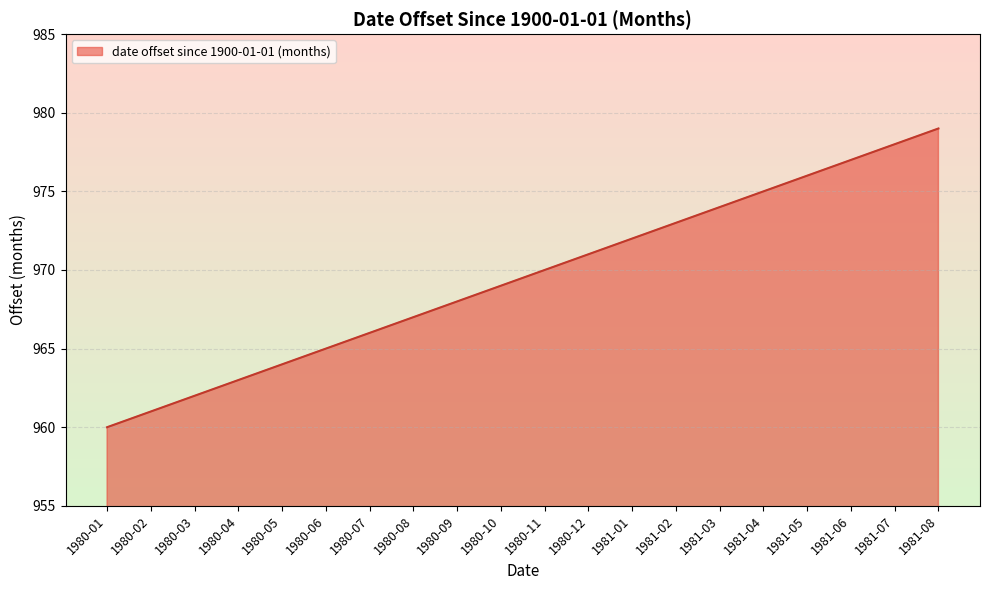

Reading left to right, extract all data points from this chart.

1980-01=960	1980-02=961	1980-03=962	1980-04=963	1980-05=964	1980-06=965	1980-07=966	1980-08=967	1980-09=968	1980-10=969	1980-11=970	1980-12=971	1981-01=972	1981-02=973	1981-03=974	1981-04=975	1981-05=976	1981-06=977	1981-07=978	1981-08=979